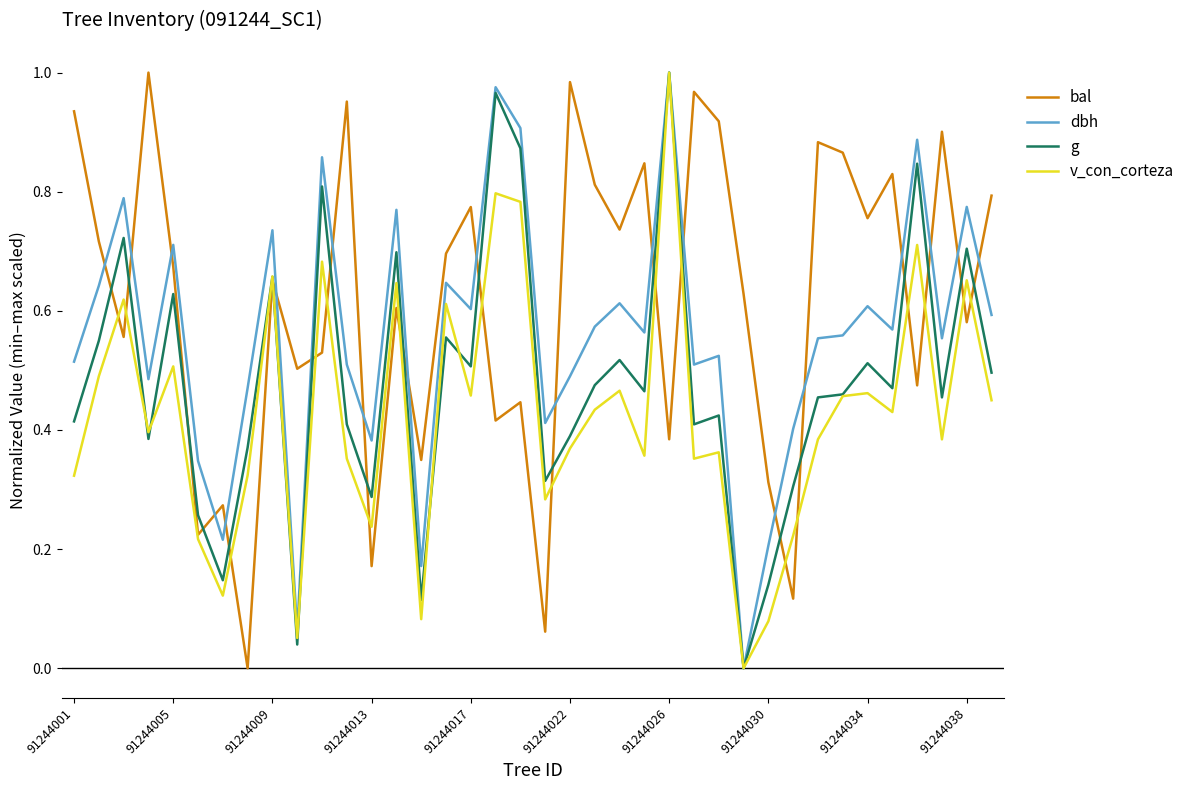

Rank the series by their average value, from highest to lowest.

bal, dbh, g, v_con_corteza